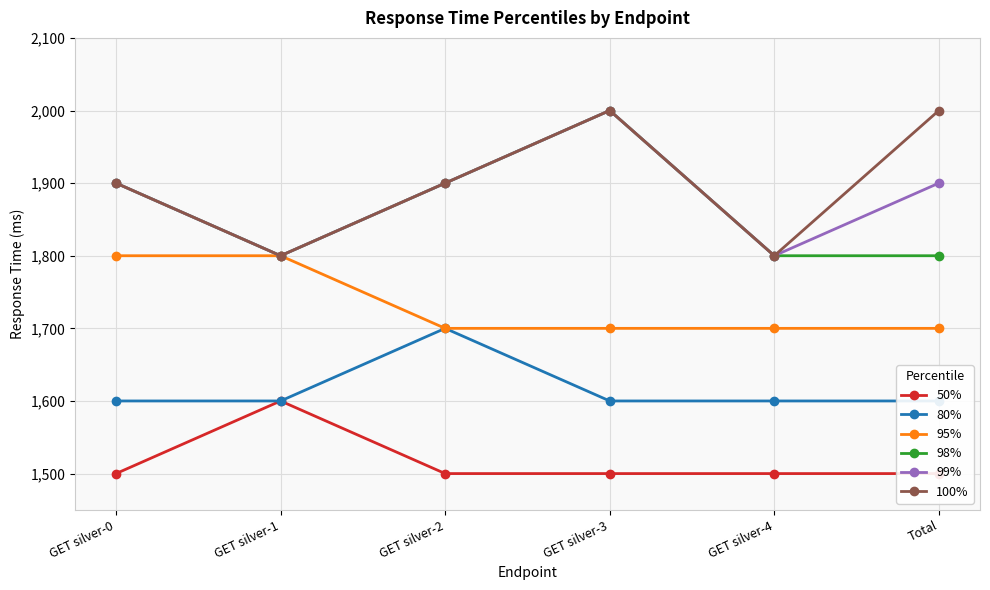

Reading left to right, list all the values displayed in this chart.

50%: 1500	1600	1500	1500	1500	1500
80%: 1600	1600	1700	1600	1600	1600
95%: 1800	1800	1700	1700	1700	1700
98%: 1900	1800	1900	2000	1800	1800
99%: 1900	1800	1900	2000	1800	1900
100%: 1900	1800	1900	2000	1800	2000